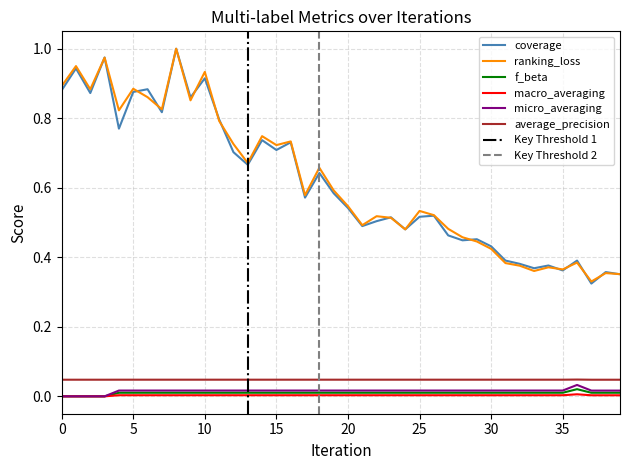

Rank the series by their maximum value, from highest to lowest.

coverage, ranking_loss, average_precision, micro_averaging, f_beta, macro_averaging